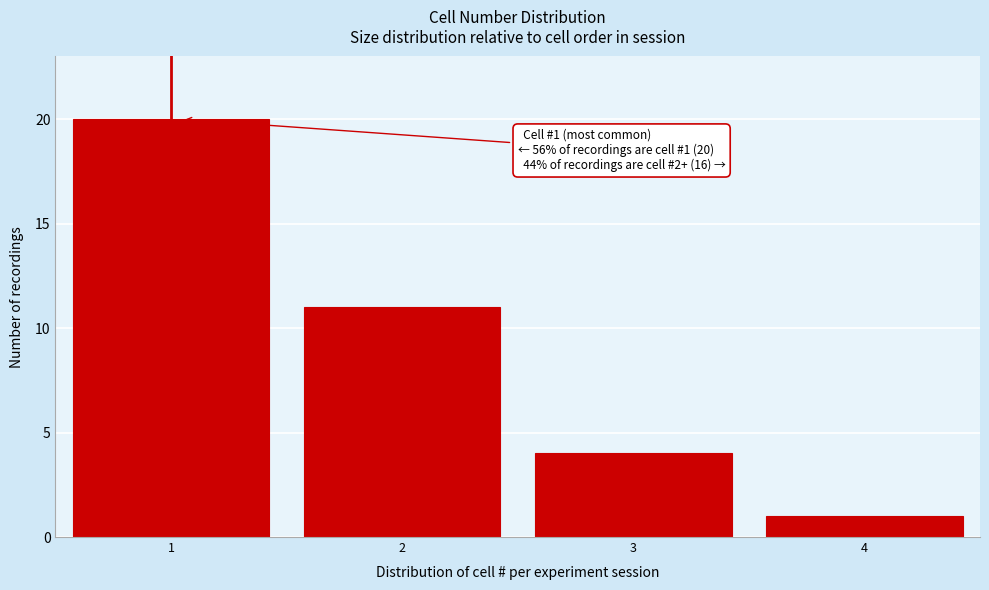

Over which range of the x-axis is the bar tallest?

0.5 to 1.5